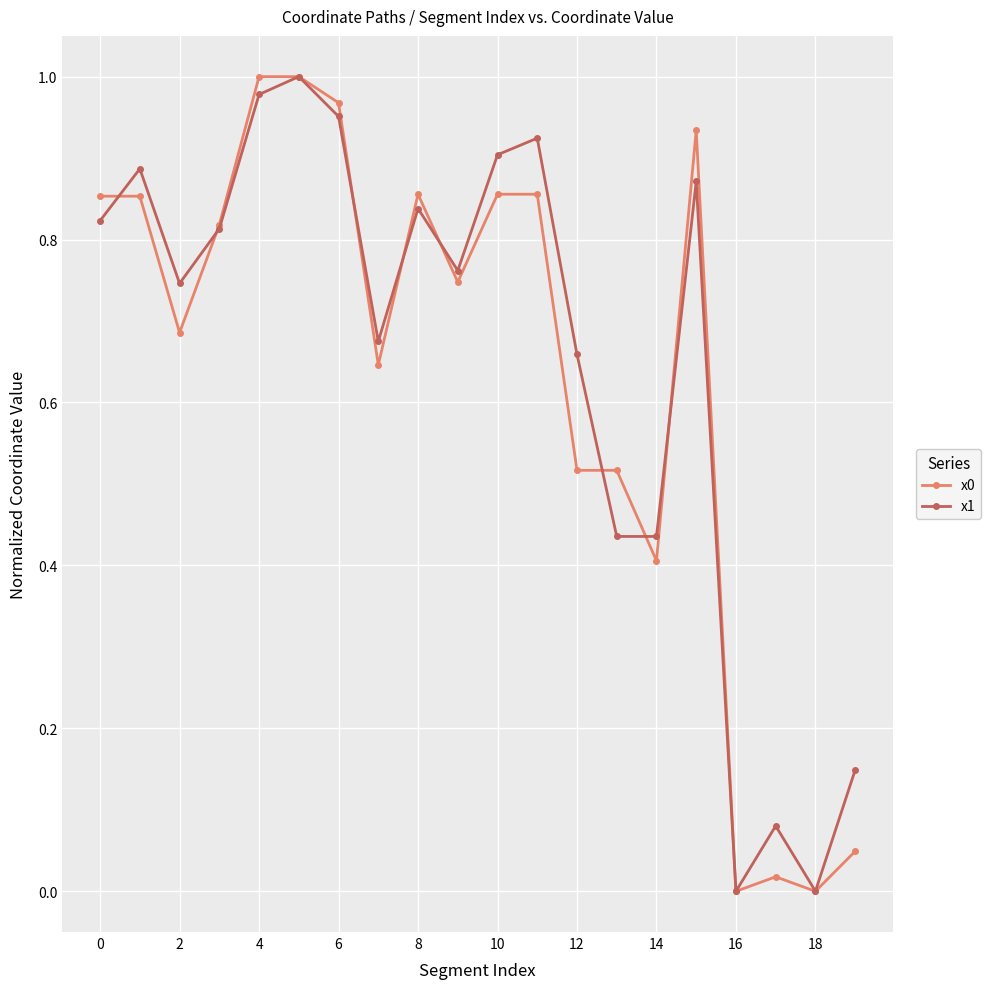

True or false: x0 has more than 1 points higher than both neighbors.

True